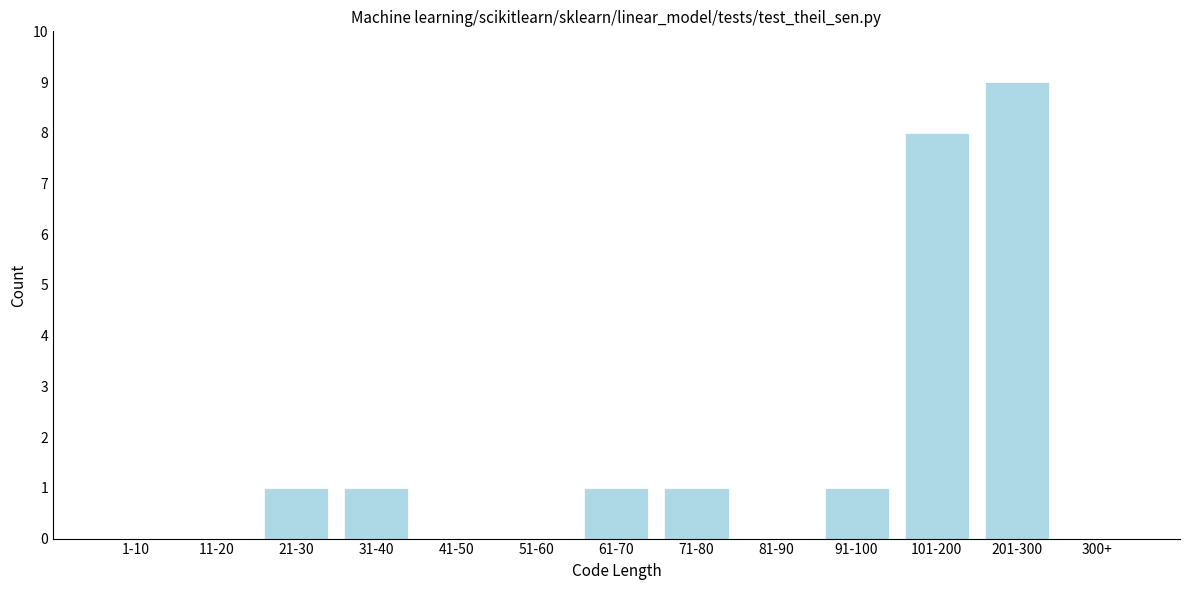

Reading left to right, list all the values displayed in this chart.

1-10=0	11-20=0	21-30=1	31-40=1	41-50=0	51-60=0	61-70=1	71-80=1	81-90=0	91-100=1	101-200=8	201-300=9	300+=0